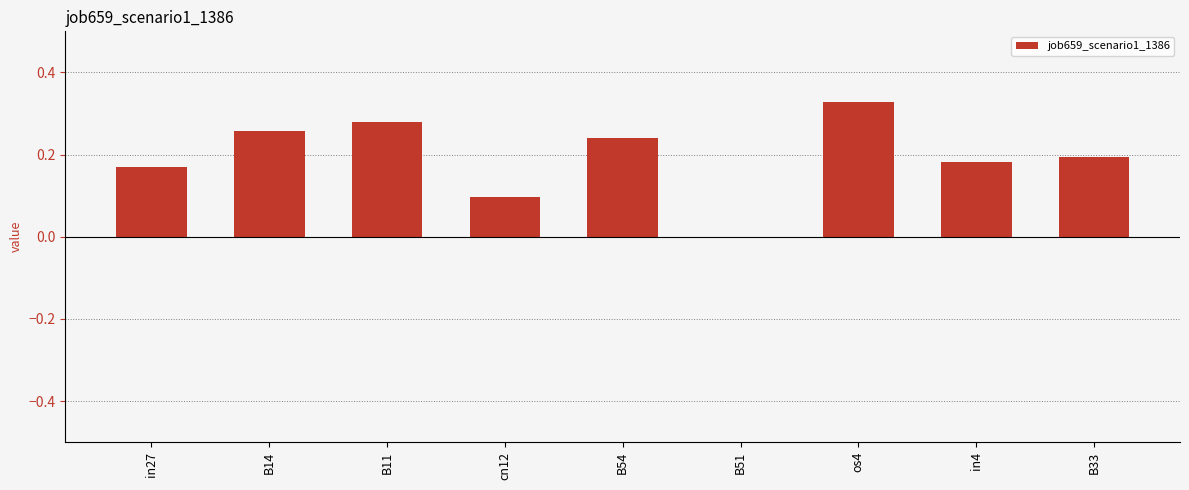

Which label corresponds to the largest value in the chart?

os4